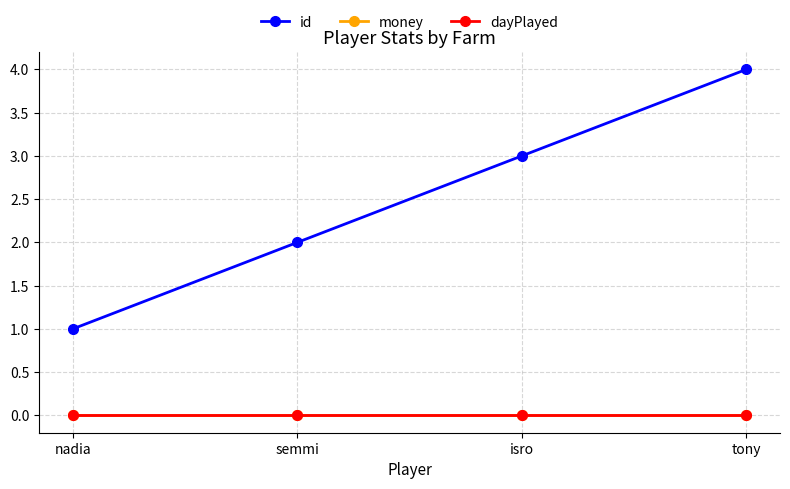

Does the chart have visible grid lines?

Yes